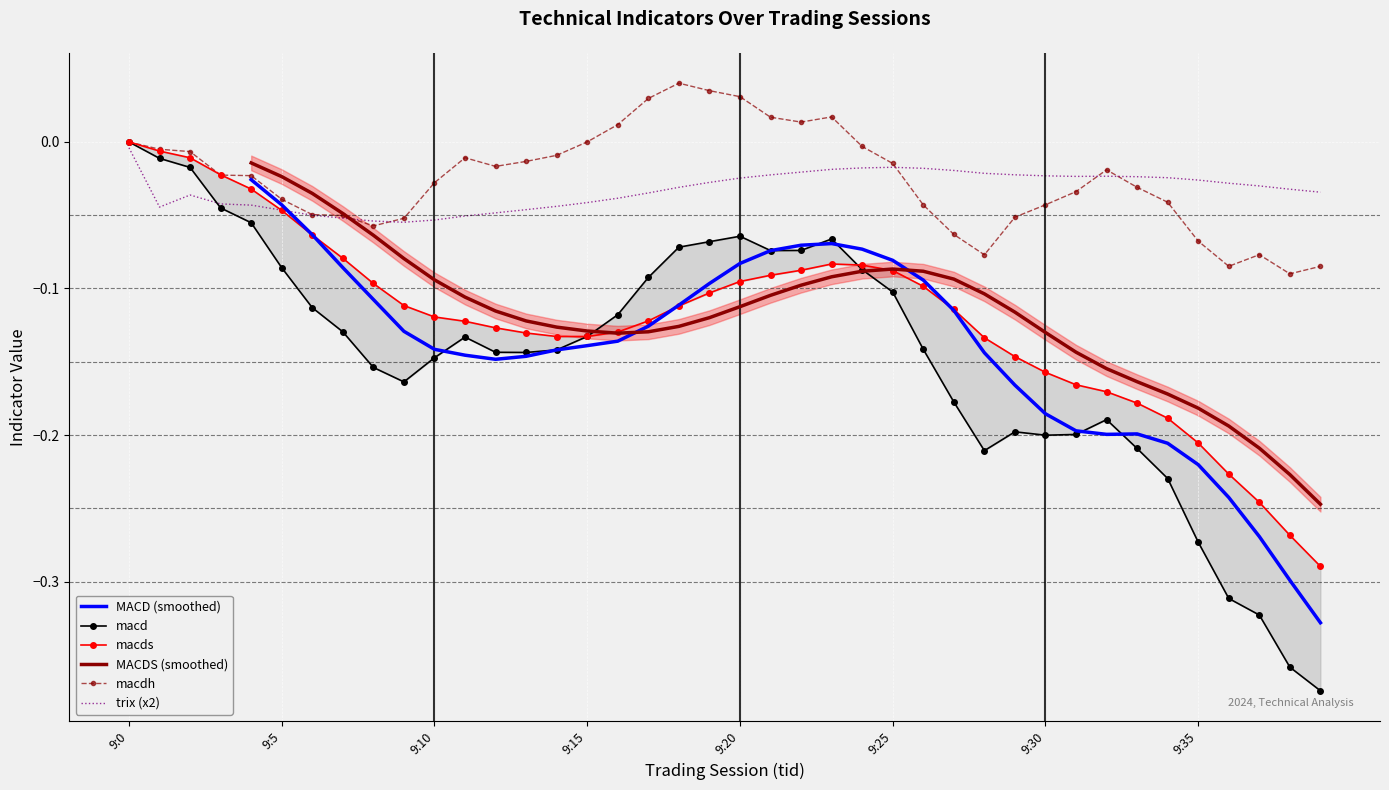

Read the MACDS (smoothed) value at 32.

-0.2